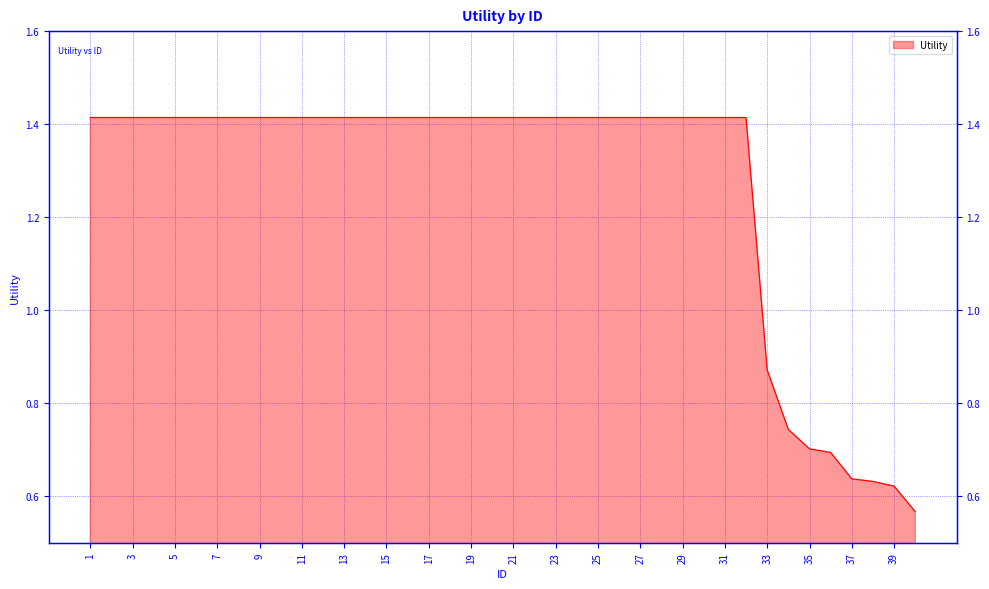

Approximately how many times larger is the value at 29 compared to 27?

1.0